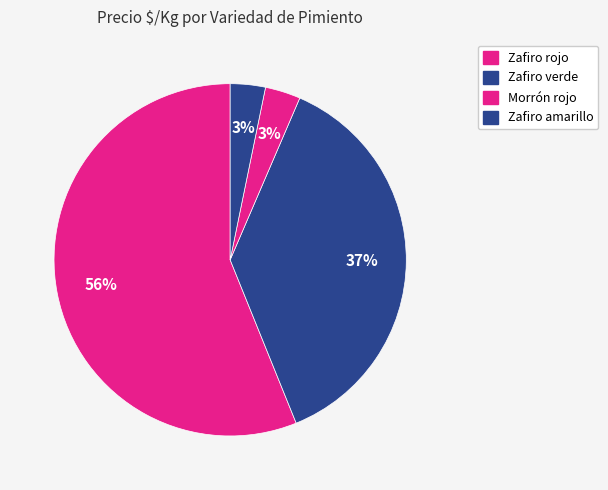

Which category has the smallest portion of the pie?

Zafiro verde